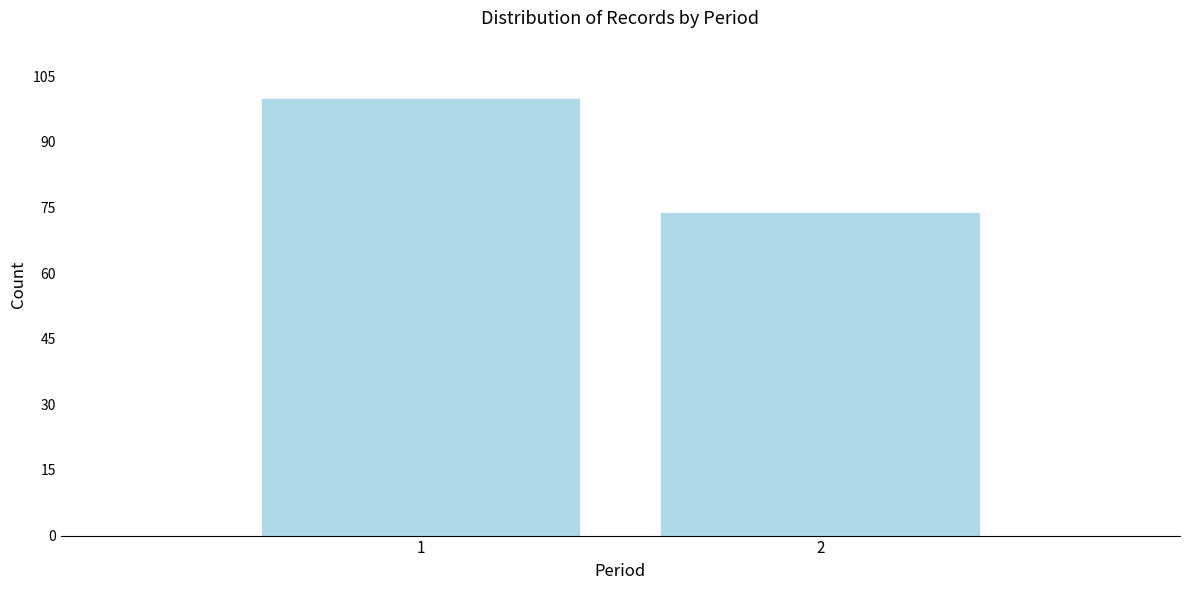

Reading right to left, extract all data points from this chart.

74	100